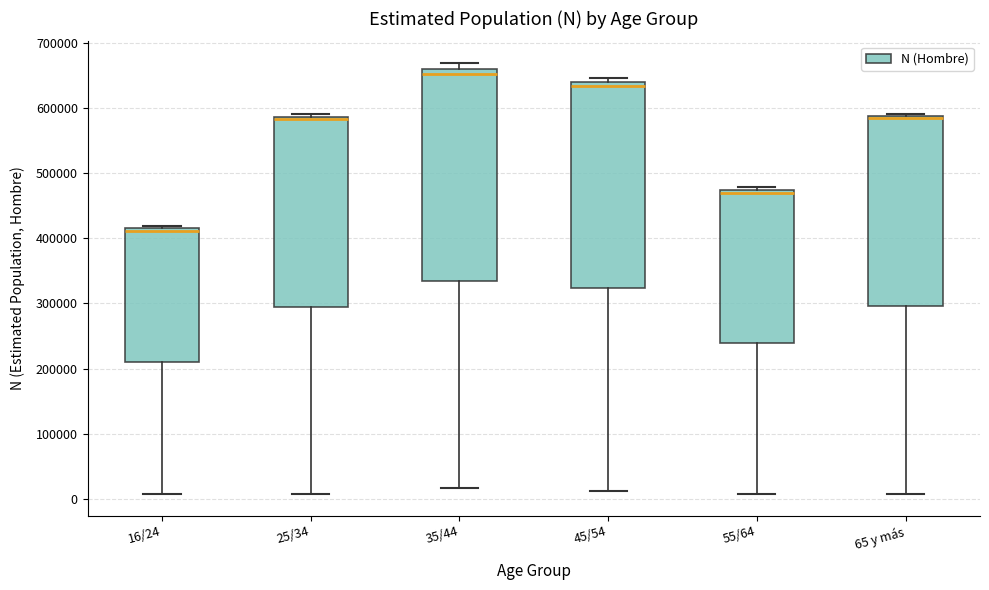

Where is the lower edge of the box for 16/24 on the y-axis? The values are not printed on the chart, so give them approximately, as read against the axis.

210000